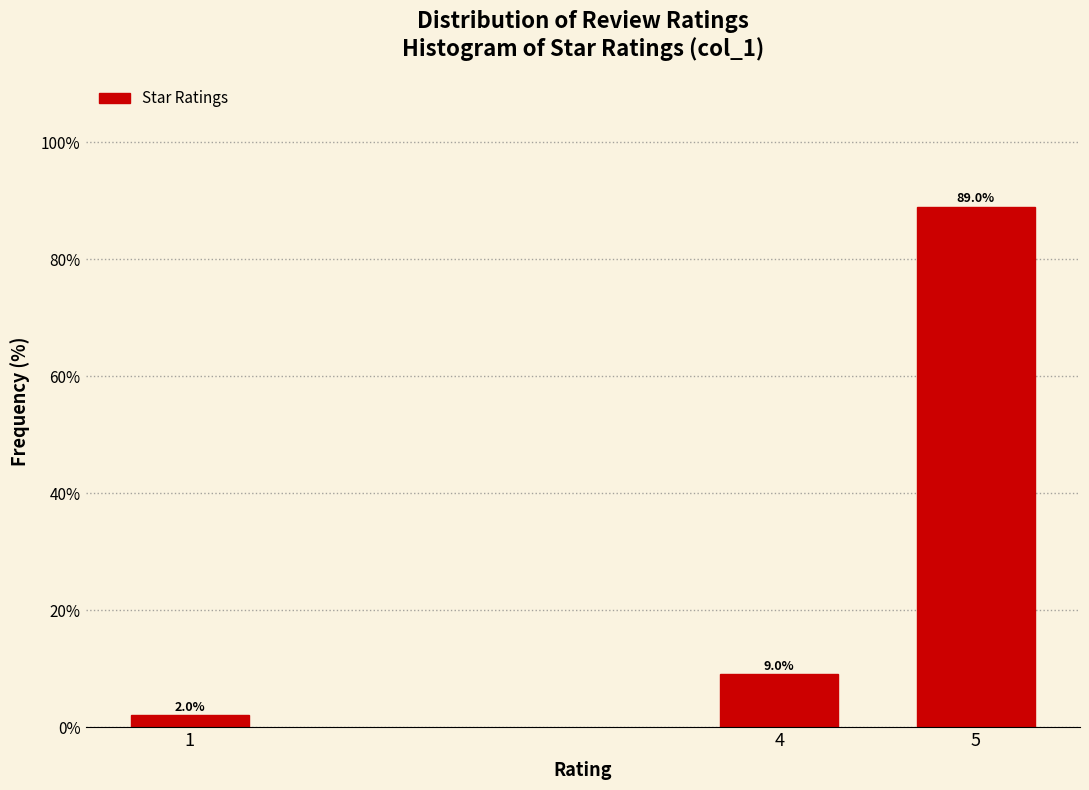

Reading left to right, what are all the values shown in this chart?

2	9	89